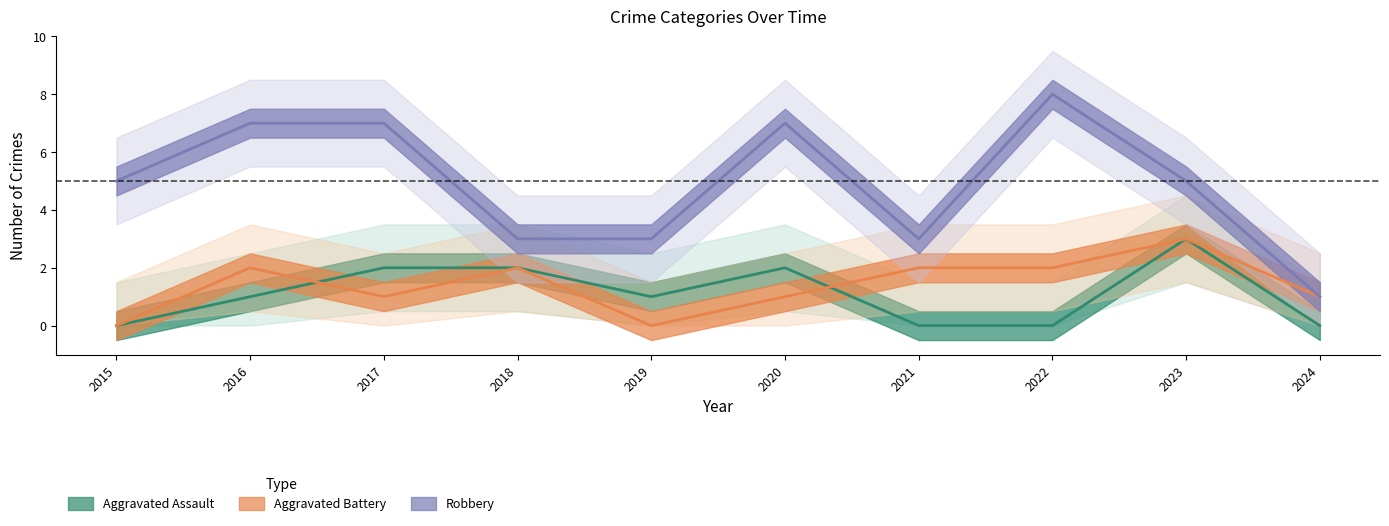

Which series has the largest range (max minus min)?

Robbery